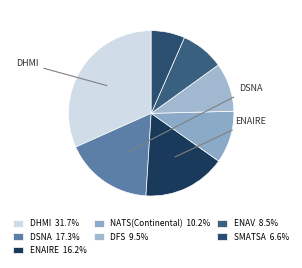

Between SMATSA and ENAIRE, which is larger?

ENAIRE